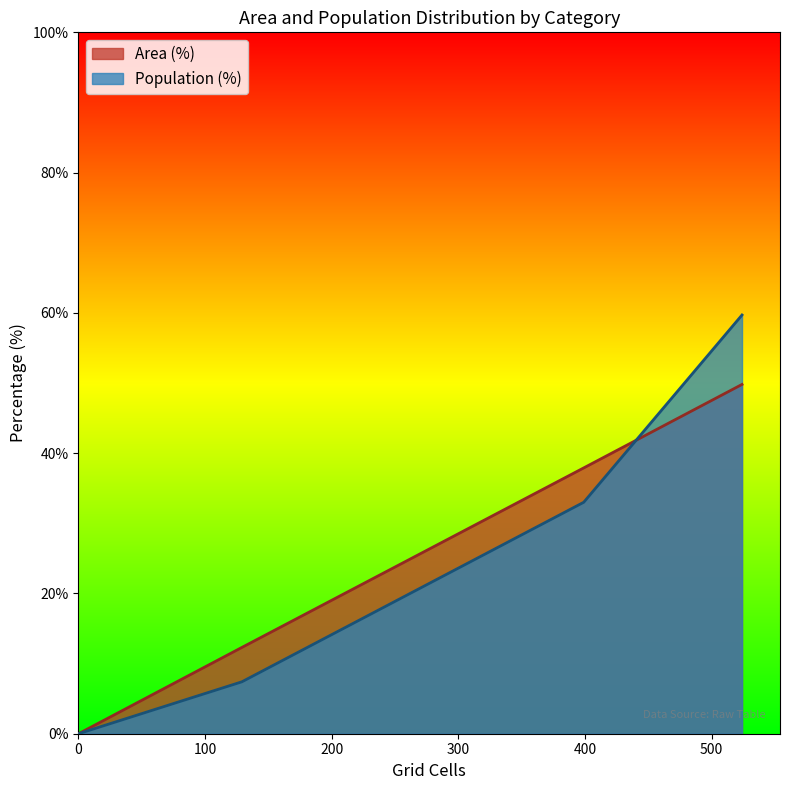

Rank the series by their average value, from lowest to highest.

Area (%), Population (%)